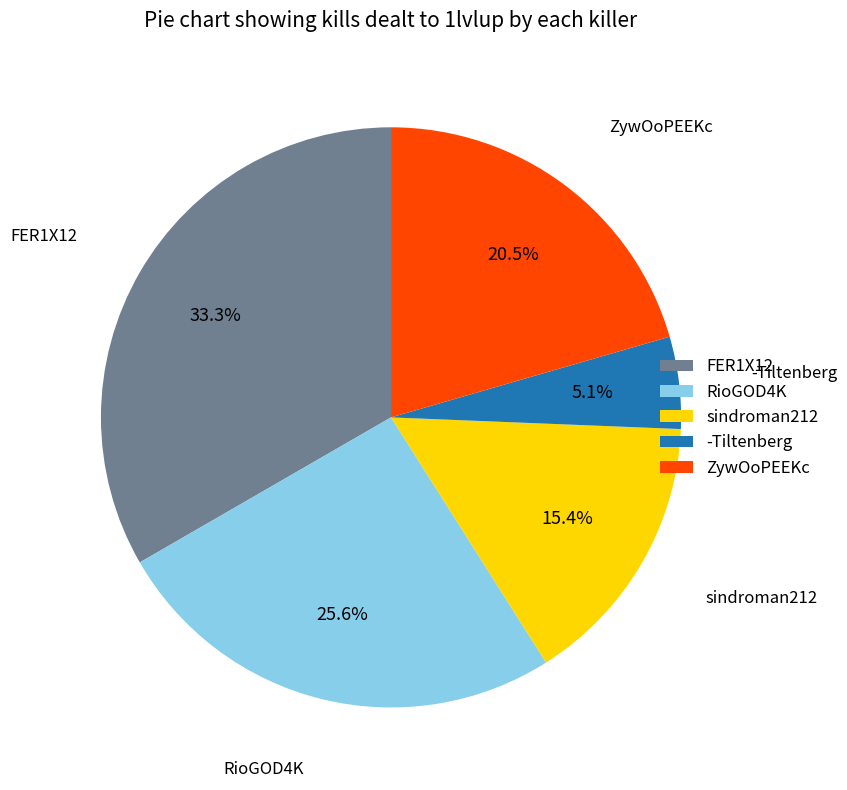

Which slice is the smallest?

-Tiltenberg